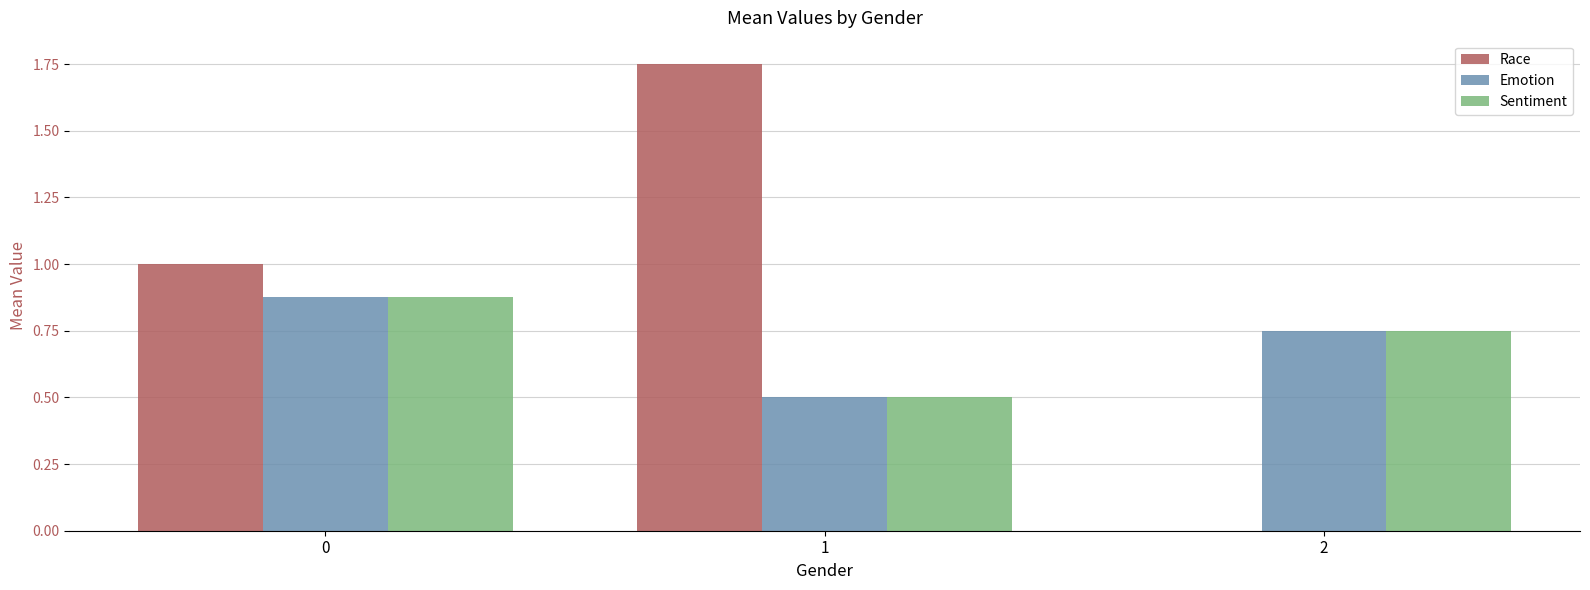

Count the number of data series in this chart.

3